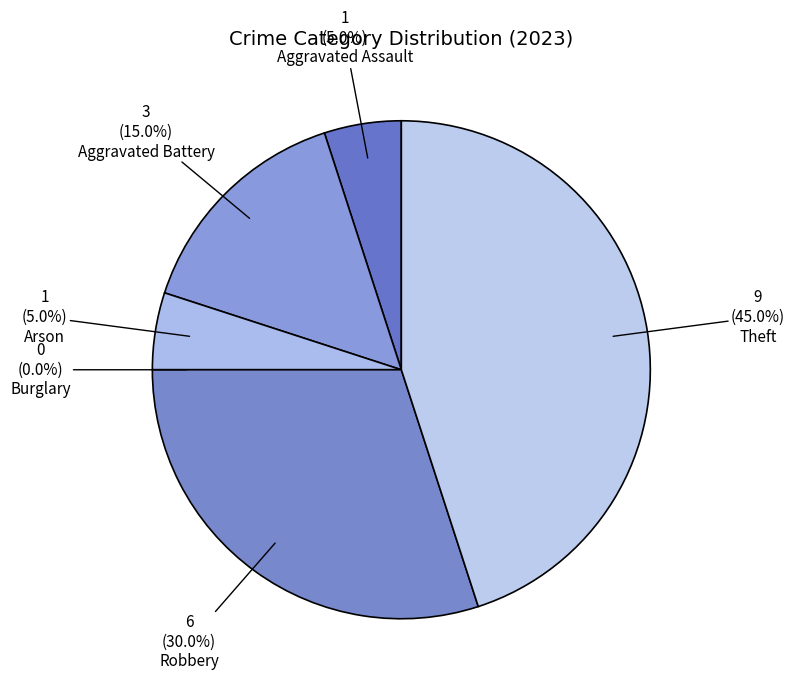

What is the largest slice in the pie chart?

Theft